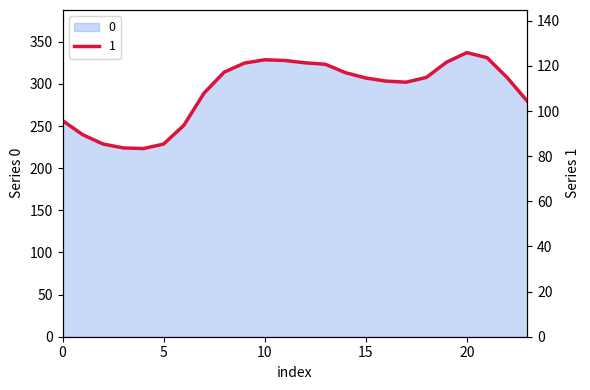

True or false: the data has more than 1 interior local peaks.

True